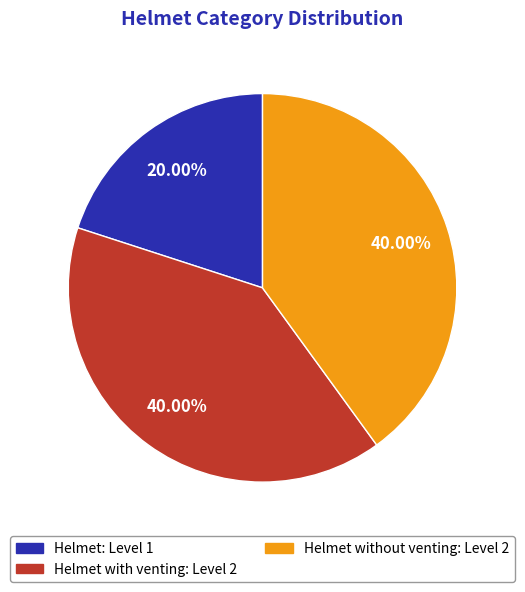

Count the number of slices in the pie.

3